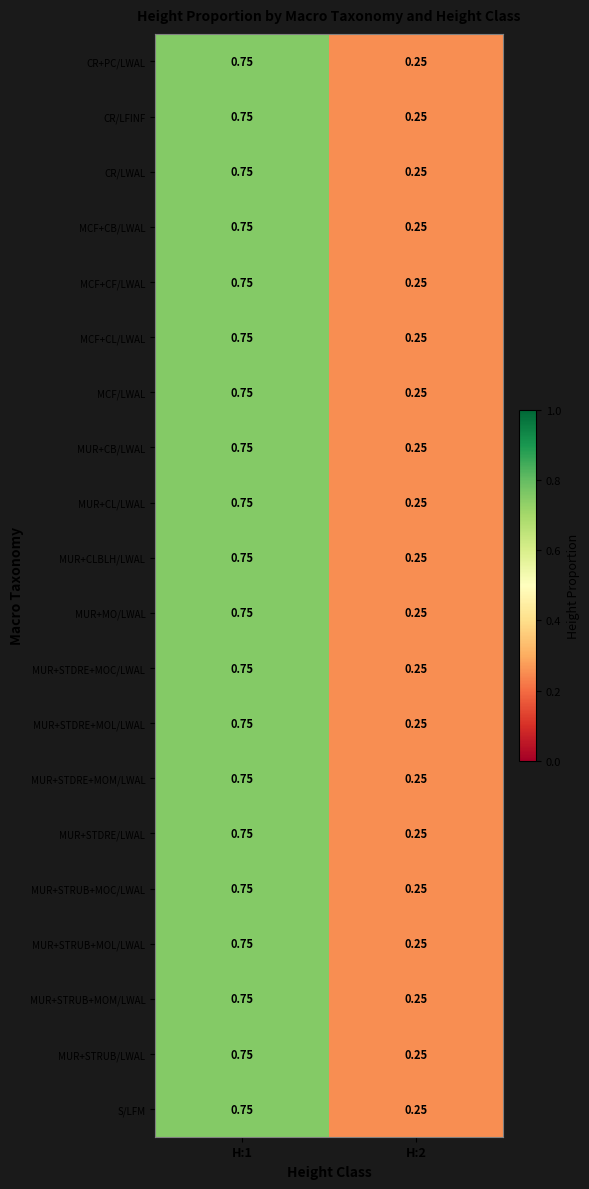

Is the value of MUR+CLBLH/LWAL at H:1 greater than the value of MUR+STRUB+MOM/LWAL at H:2?

Yes